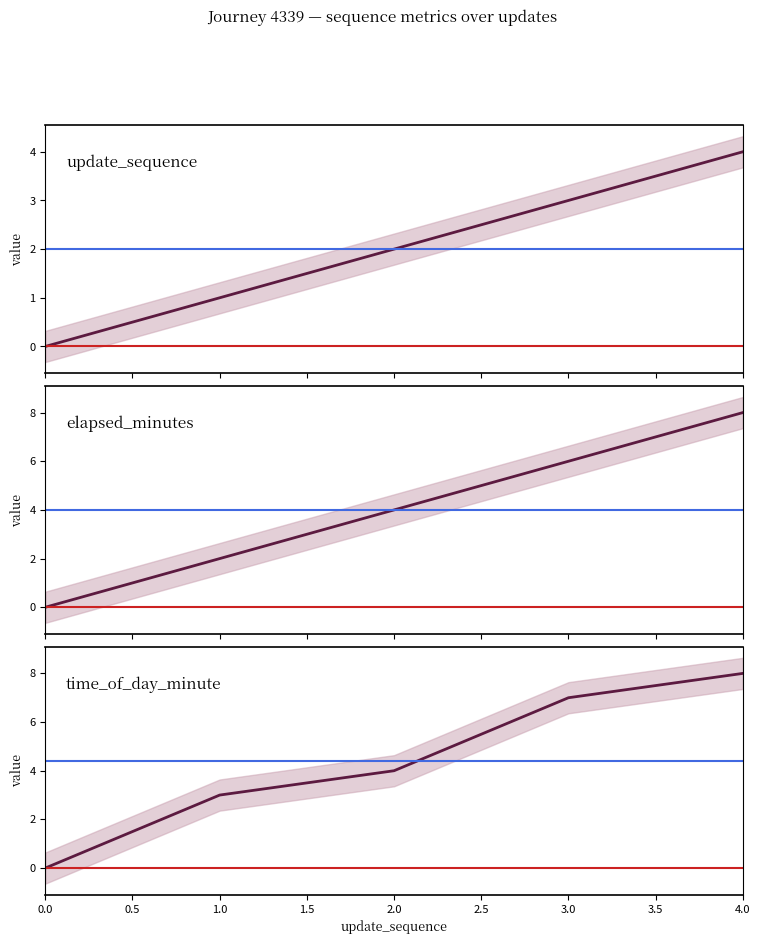

What is the value of the time_of_day_minute point at the 4th from the left?

7